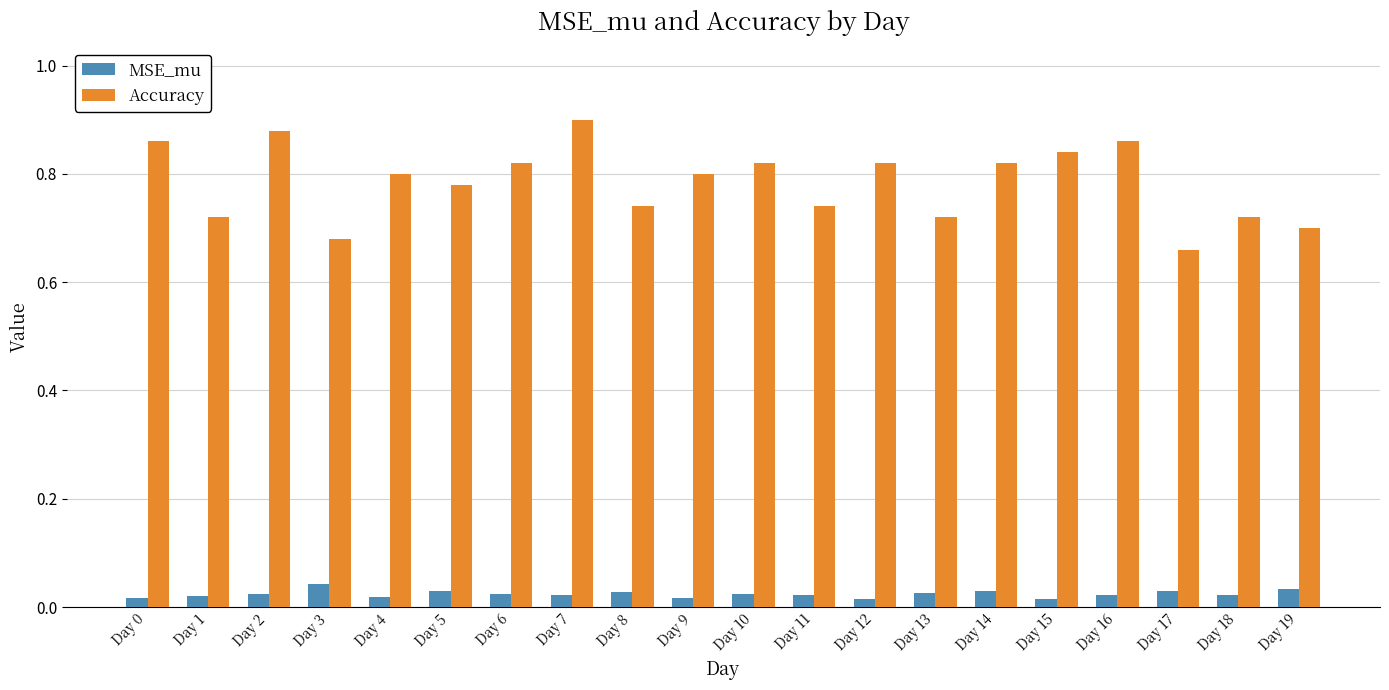

What is the difference between the highest and lowest values at Day 3?

0.6